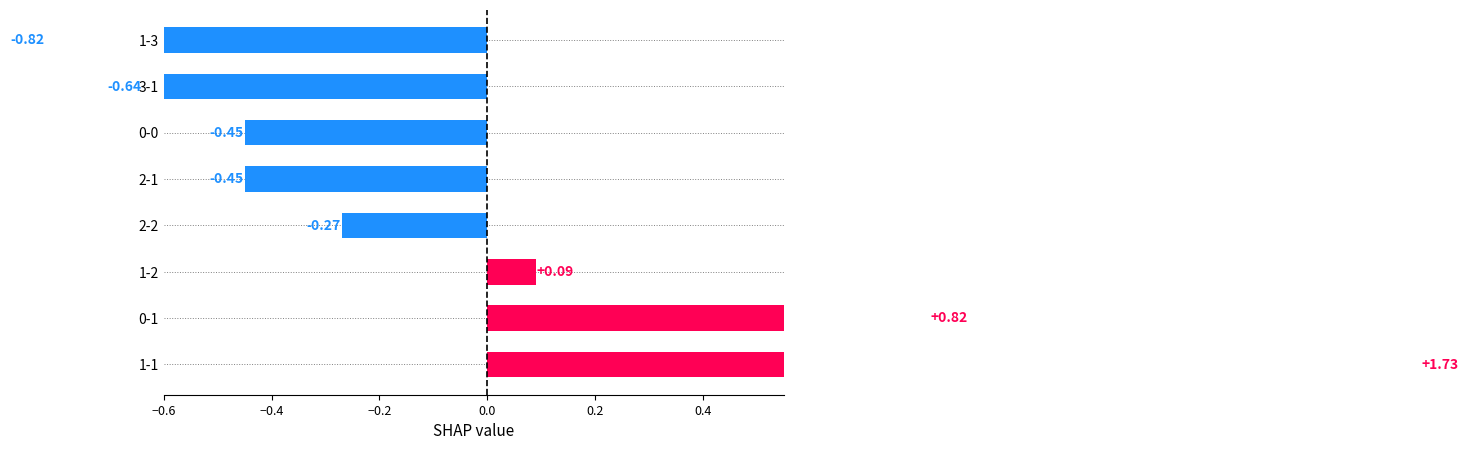

Does the chart contain stacked bars?

No